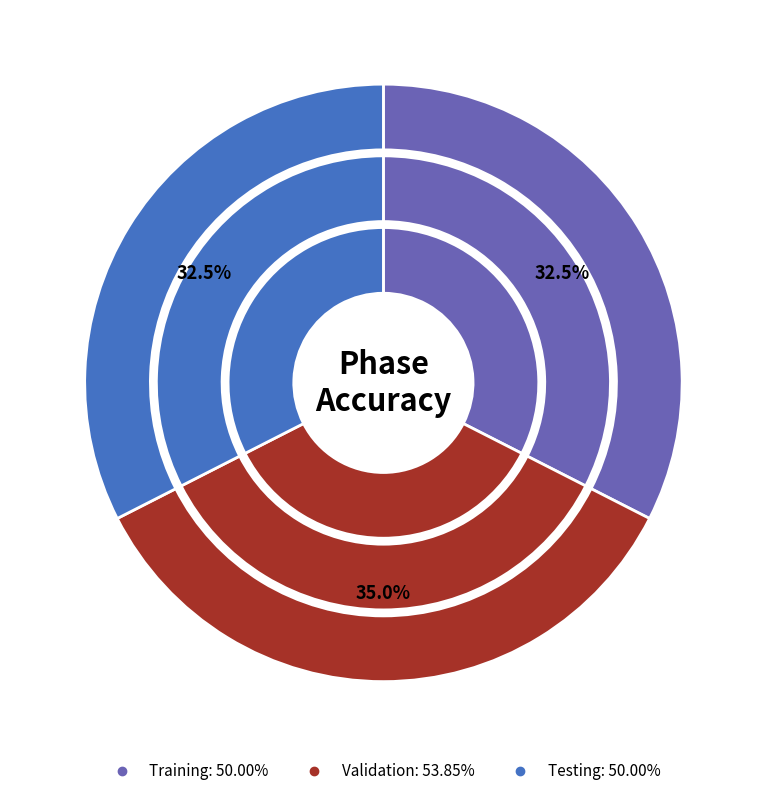

Count the number of slices in the pie.

3